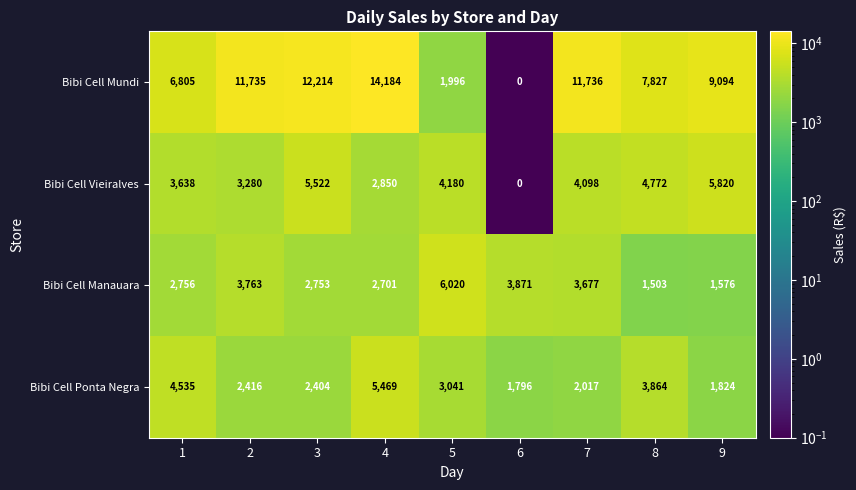

Between 3 and 6, which series saw the biggest shift?

Bibi Cell Mundi